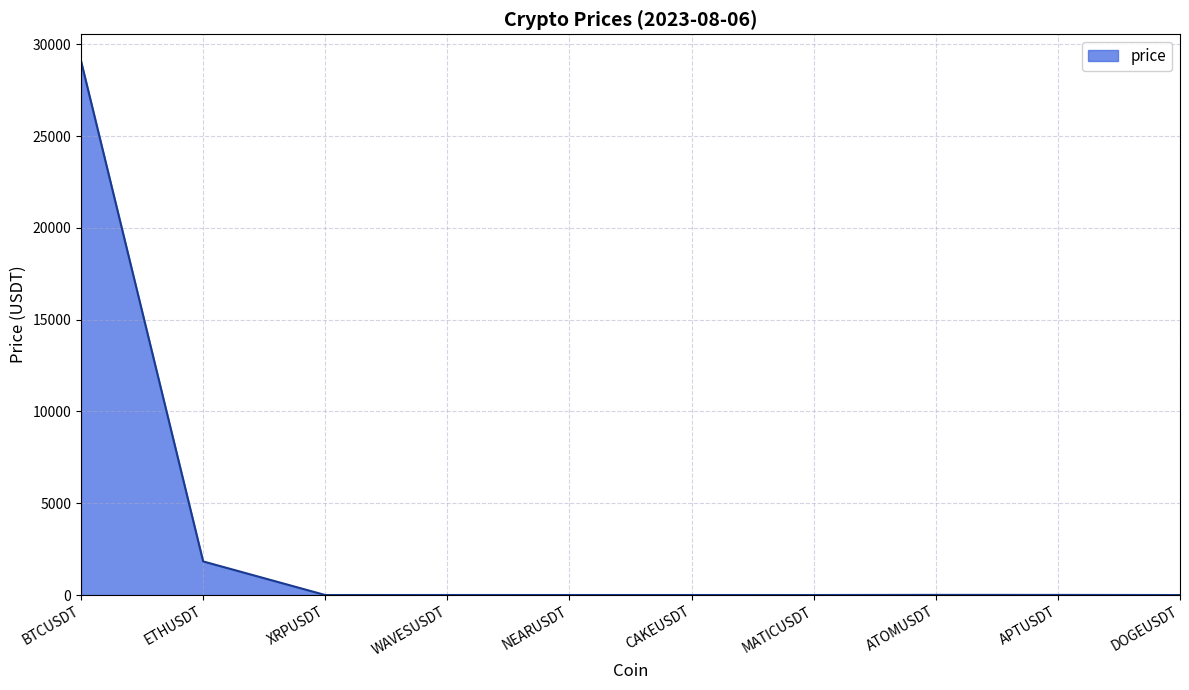

What is the difference between the maximum and minimum values?

29093.0